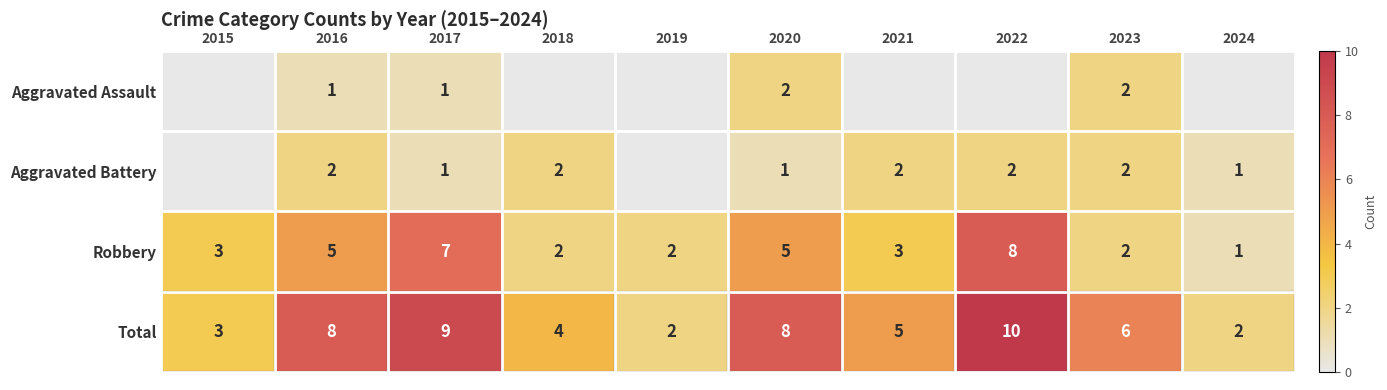

At which category does the chart reach its peak across all series?

2022